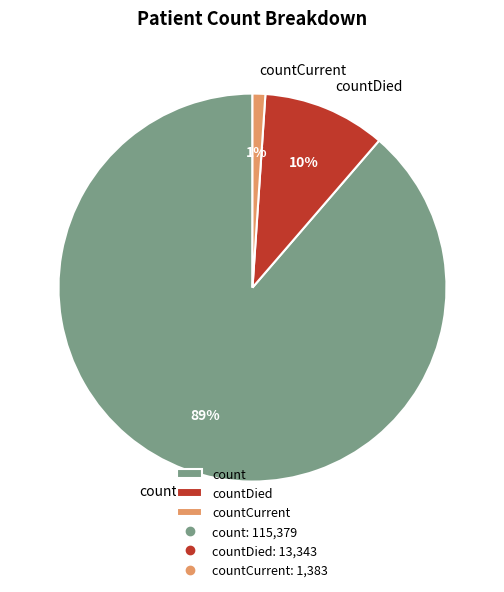

To the nearest percent, what portion does countCurrent represent?

1%